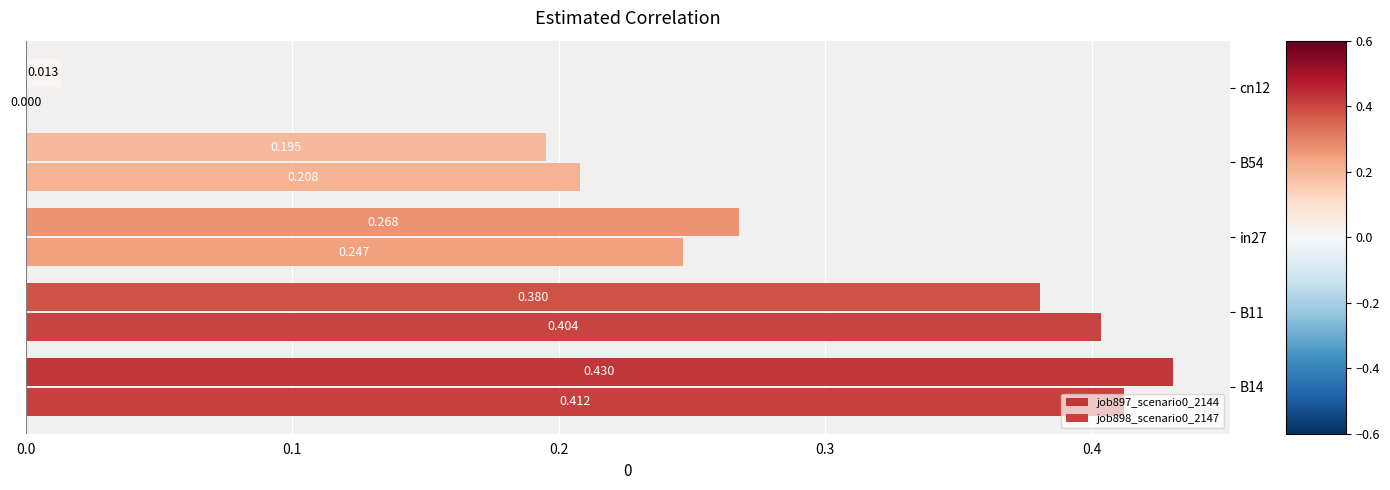

How many positive values does the job898_scenario0_2147 series have?

4